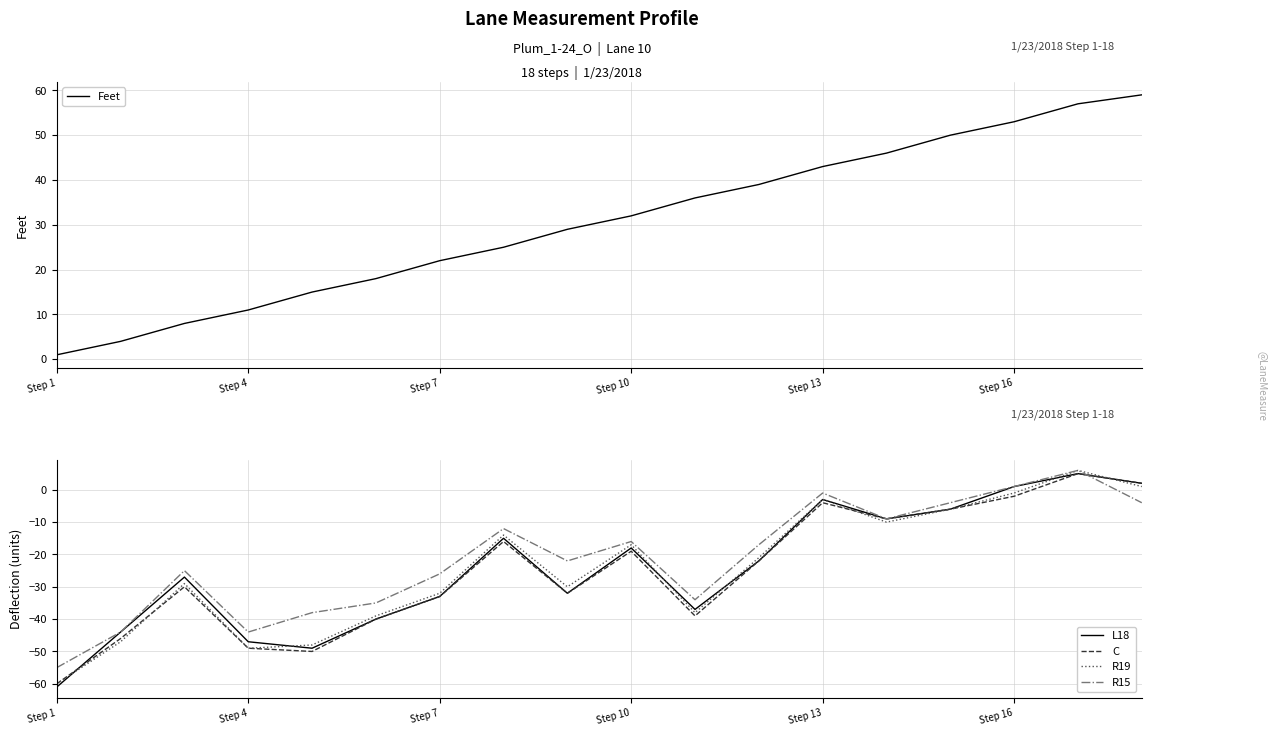

What is the highest value of the R15 series?

6